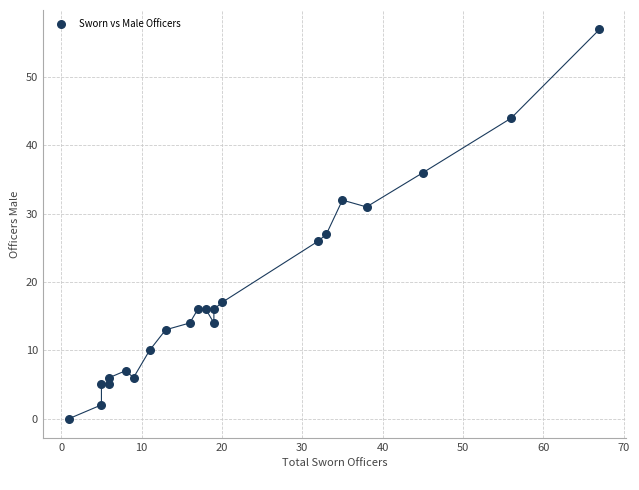

What is the range of X values (max minus min)?

66